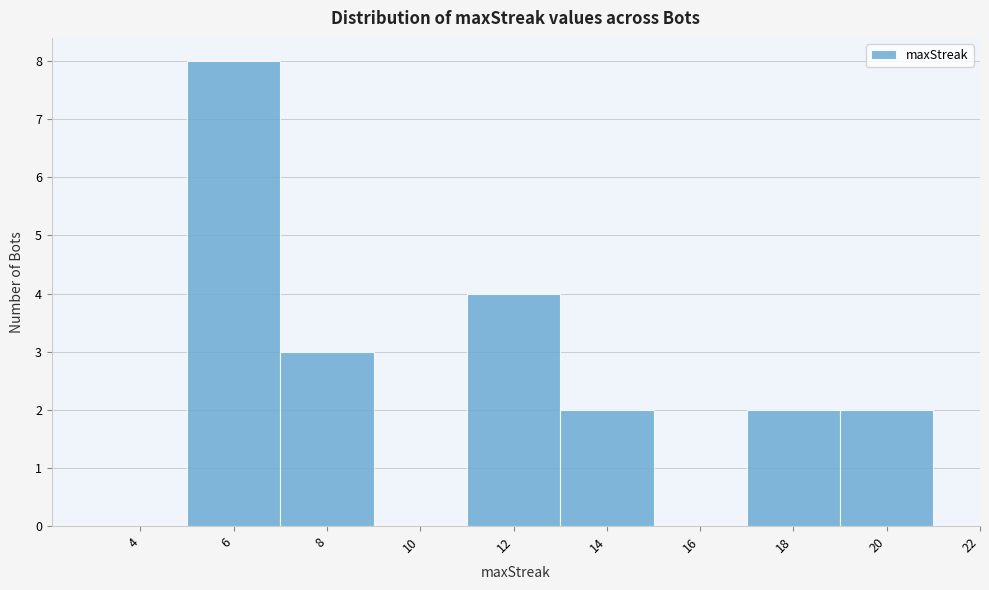

Reading left to right, extract all data points from this chart.

4=0	6=8	8=3	10=0	12=4	14=2	16=0	18=2	20=2